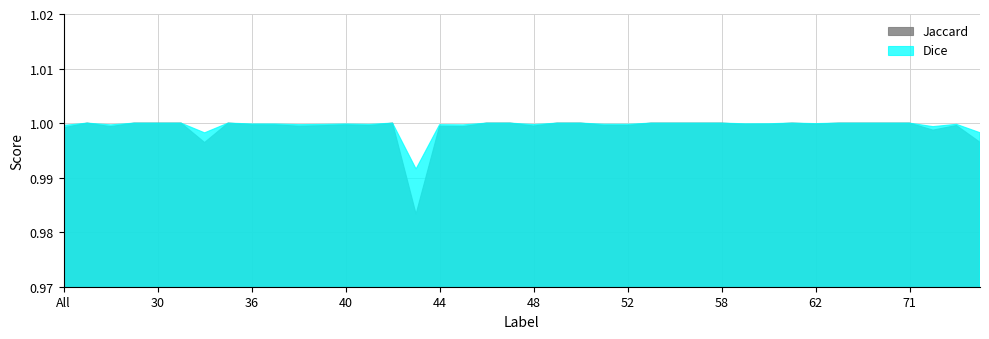

Is it true that Total/Target equals 0.6 at 15?

False